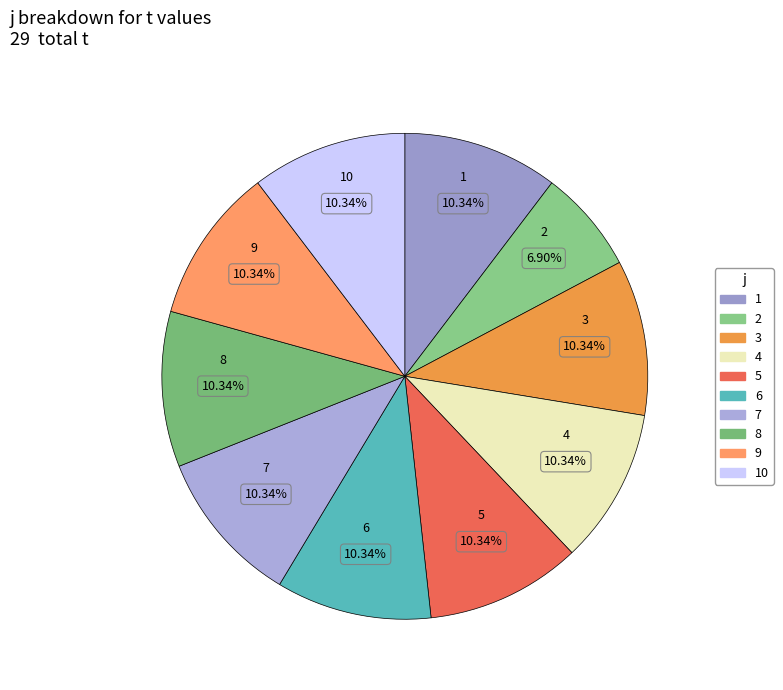

To the nearest percent, what is the difference between the largest and smallest slice percentages?

3%